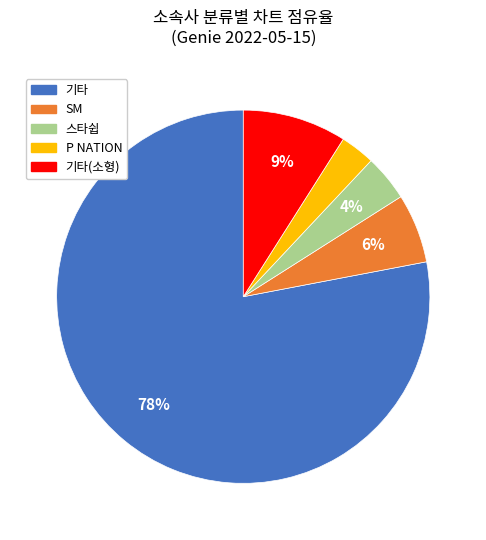

How many slices are in this pie chart?

5